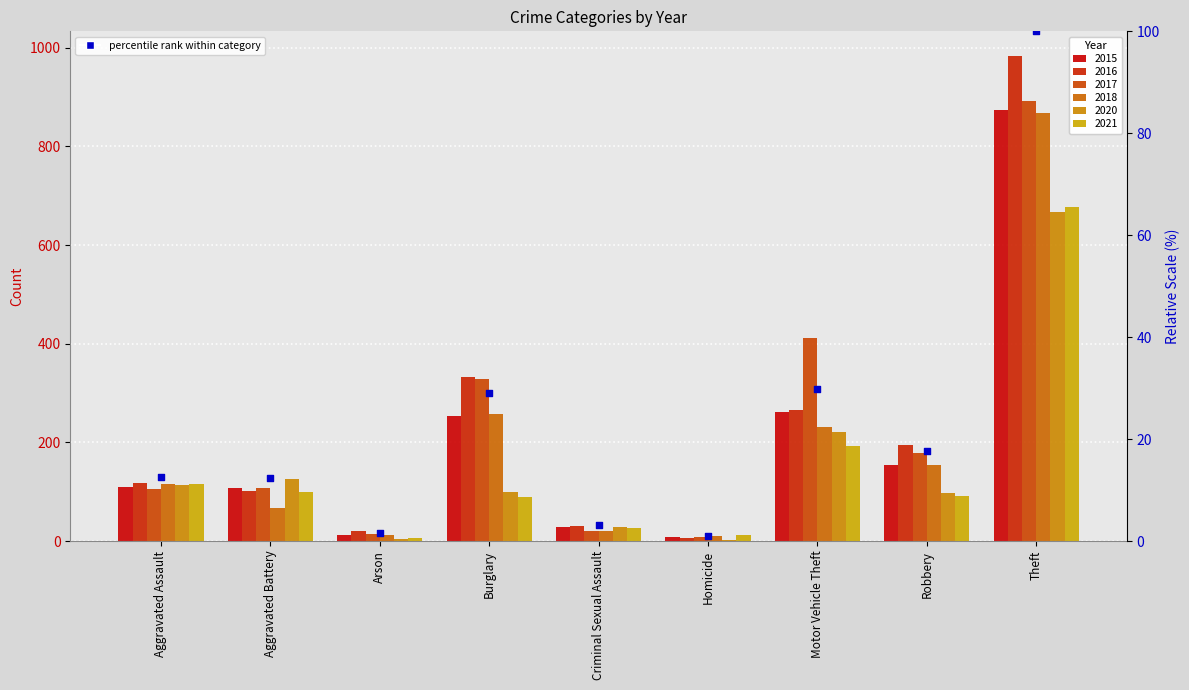

Which has a higher value, Aggravated Assault or Theft?

Theft